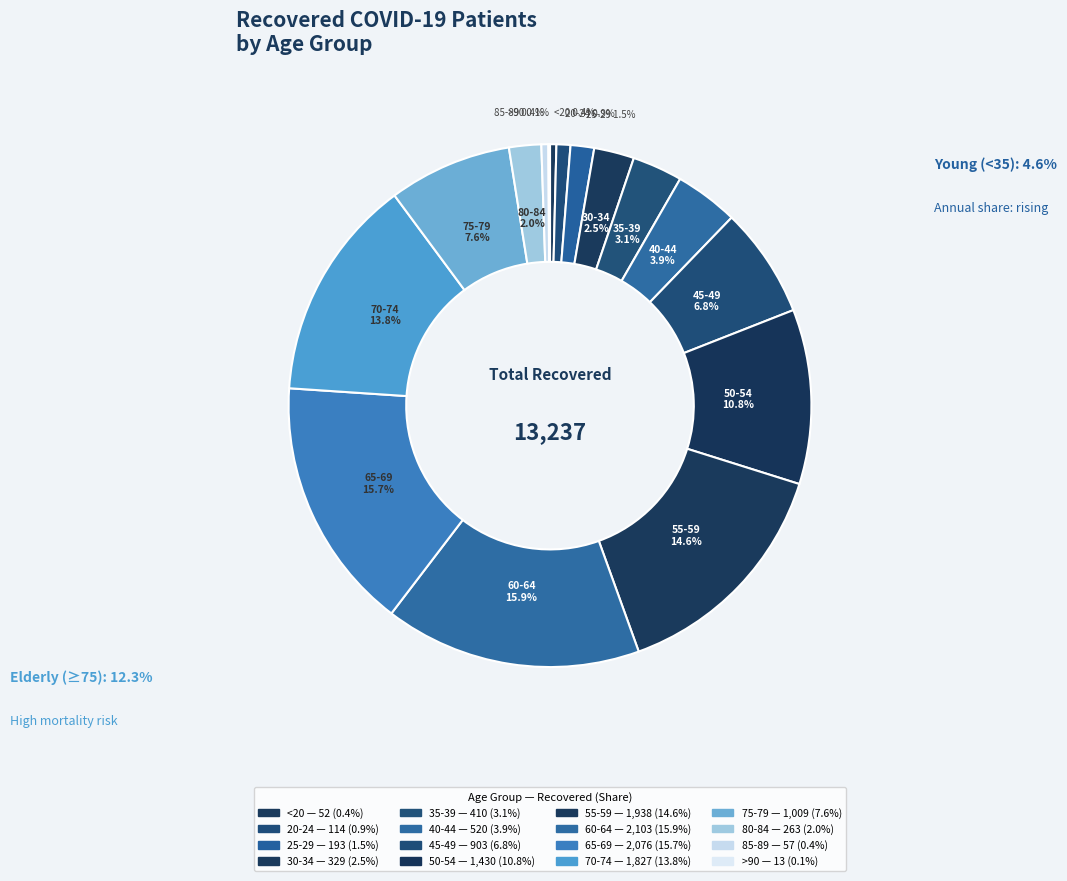

To the nearest percent, what is the difference between the 25-29 and 65-69 slice percentages?

14%